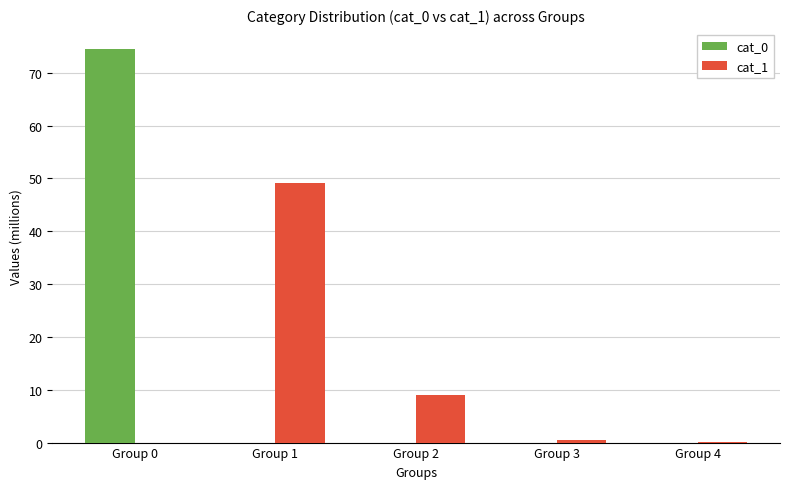

At which label does cat_1 reach its peak?

Group 1